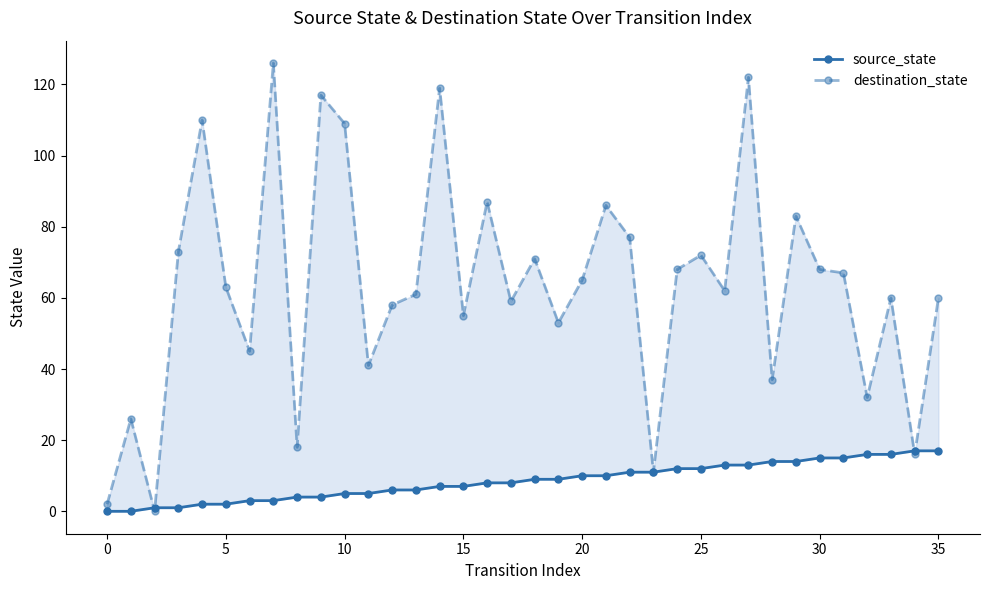

List the series in order of their peak value, lowest first.

source_state, destination_state